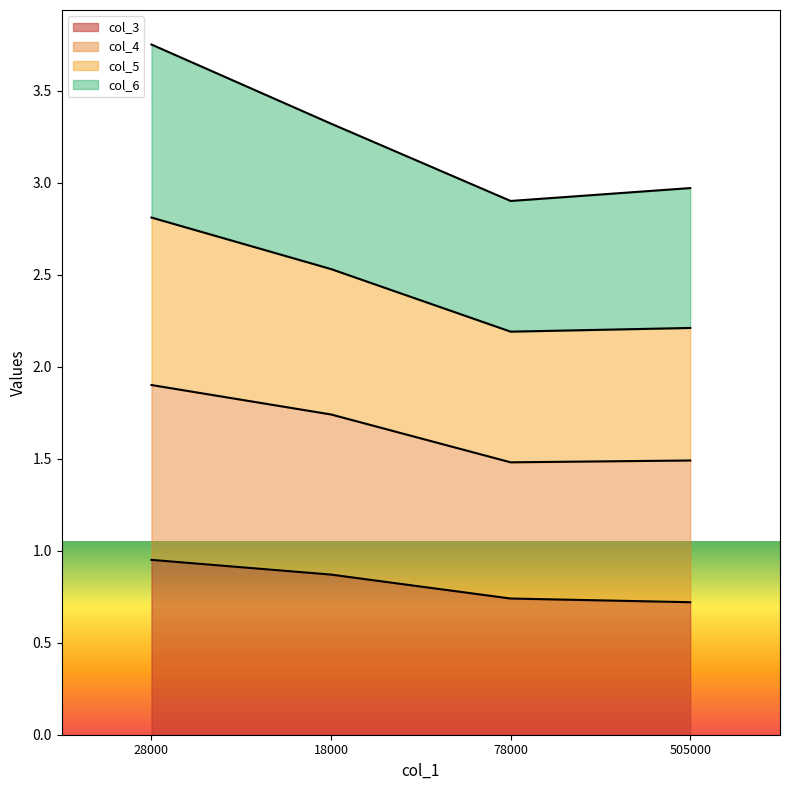

How many lines are shown in the chart?

4